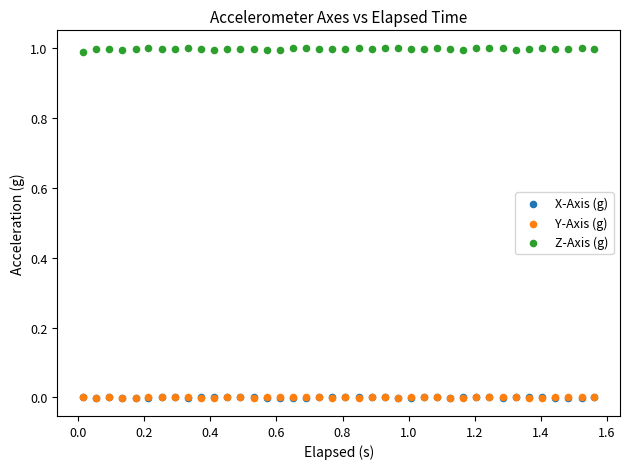

What are all the series names shown in the legend?

X-Axis (g), Y-Axis (g), Z-Axis (g)